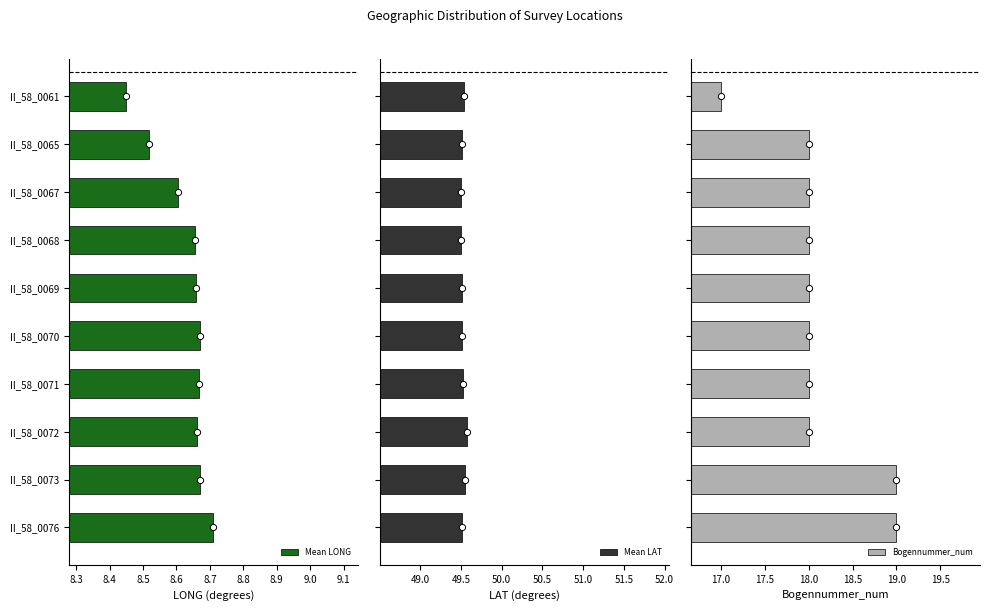

Which series contains the highest Y value?

Mean LAT